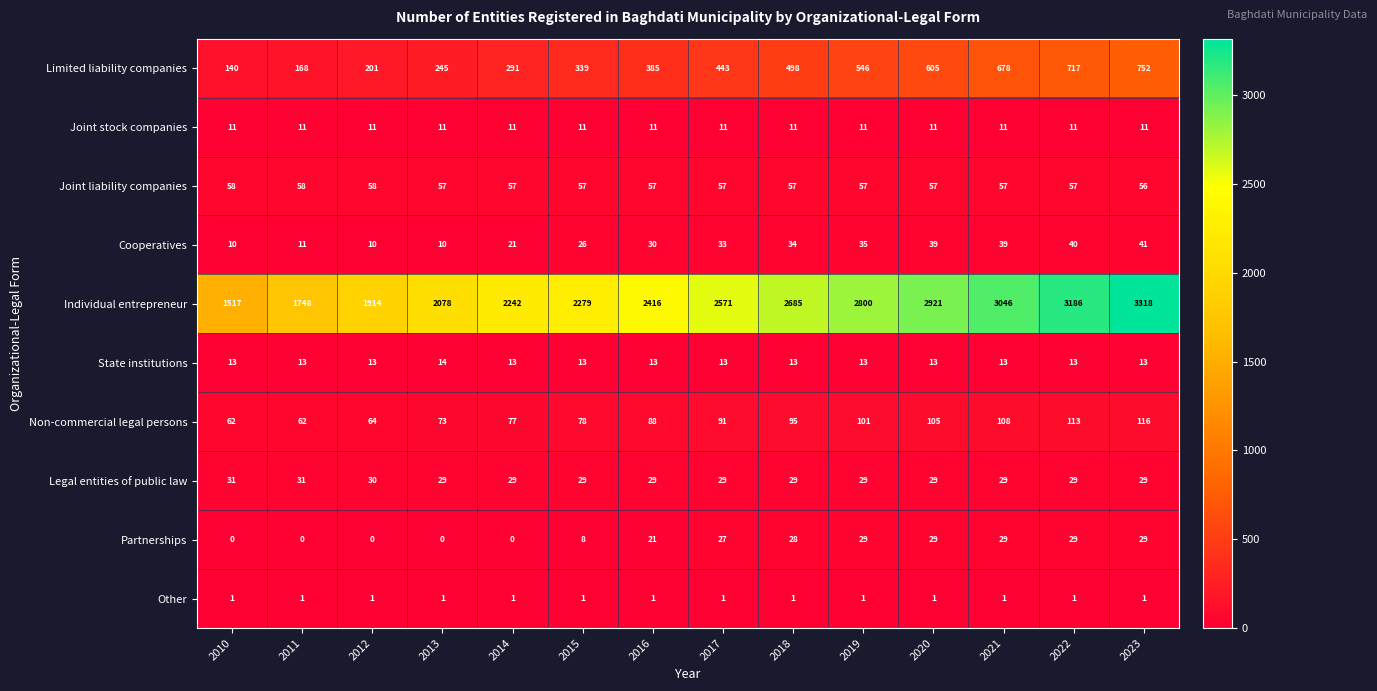

Is it true that Legal entities of public law equals 29 at 2015?

True